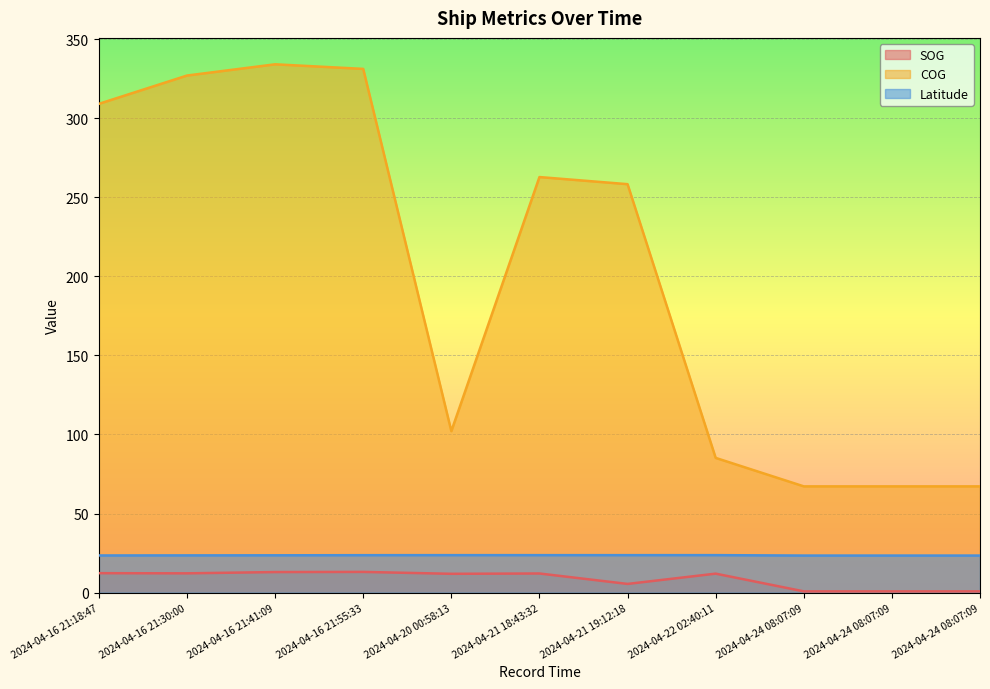

What is the value of the SOG point at the 8th from the left?

12.0